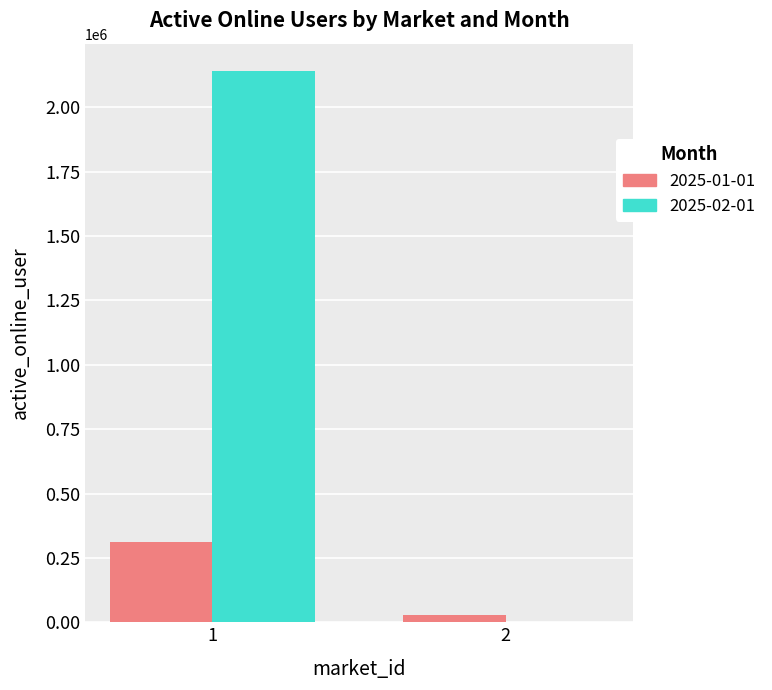

Which series has the largest total across all categories?

2025-02-01